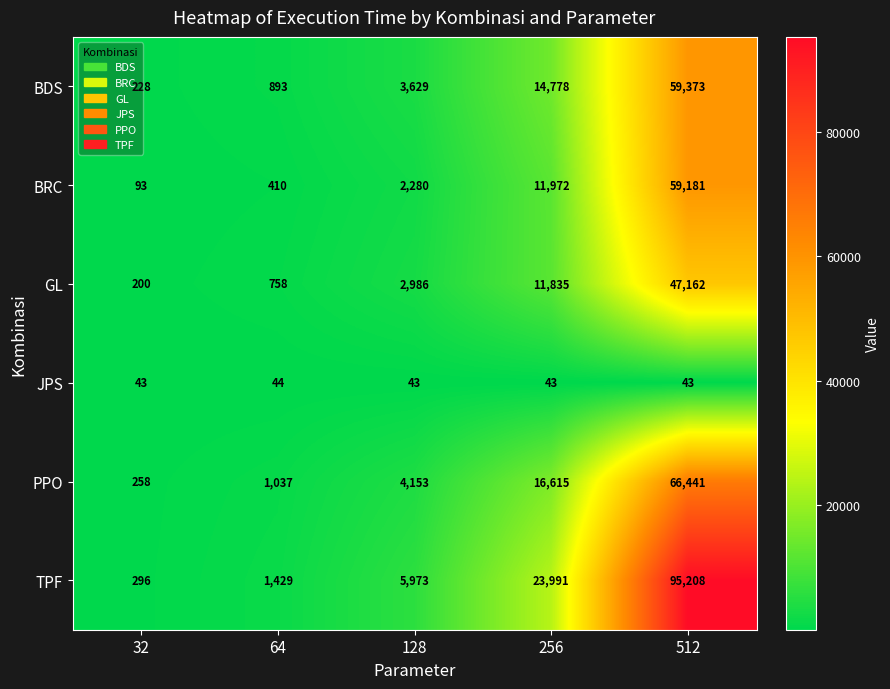

How many categories are shown in the chart?

5